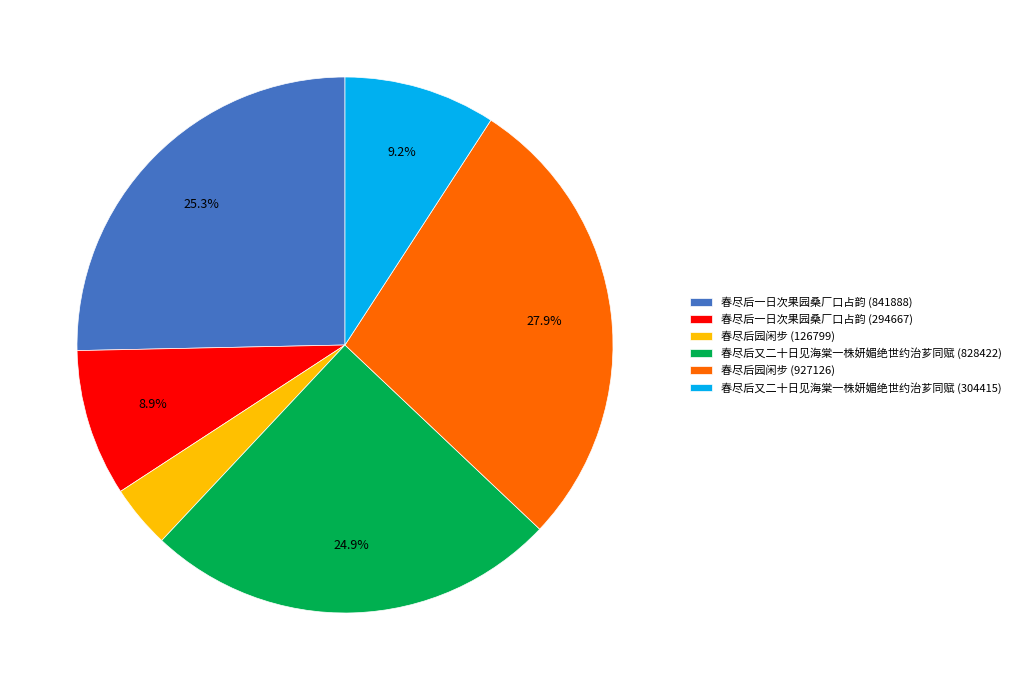

How many slices are in this pie chart?

6